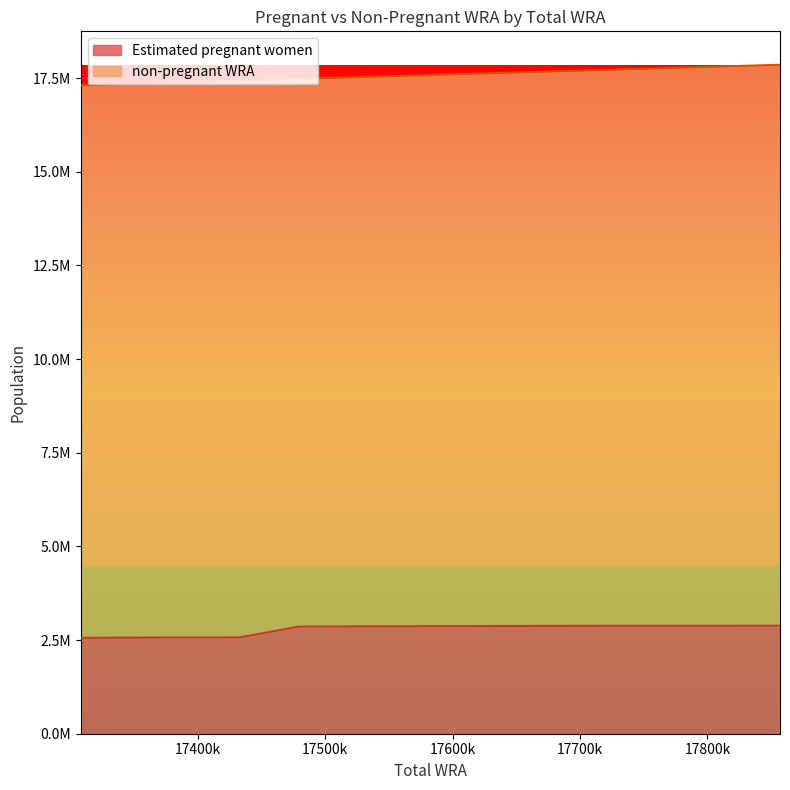

Reading left to right, transcribe all the data shown in this chart.

17308000=2559347.5	17378000=2567830.7	17433000=2570019.0	17479000=2857990.9	17518000=2863281.2	17562000=2867386.8	17610000=2872758.8	17659000=2876957.5	17714000=2880017.2	17778000=2881901.1	17857000=2882552.0